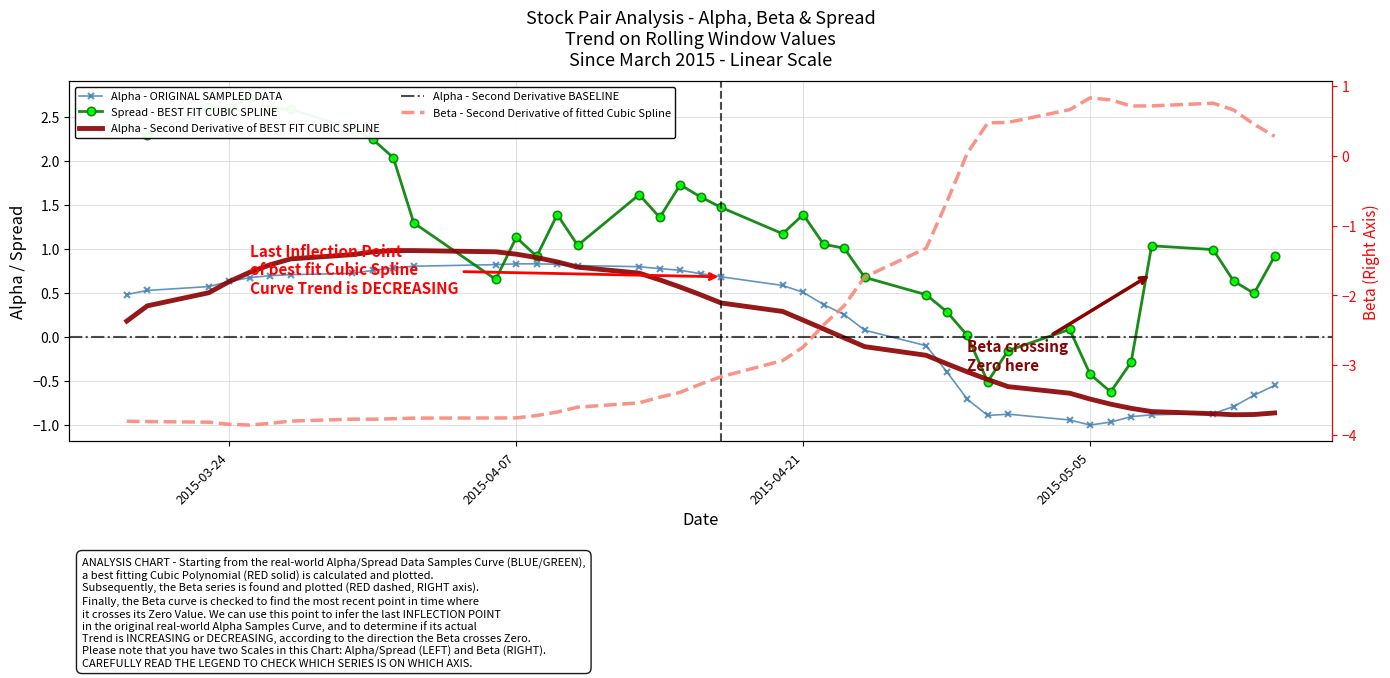

At which label is spread closest to 1?

2015-05-11